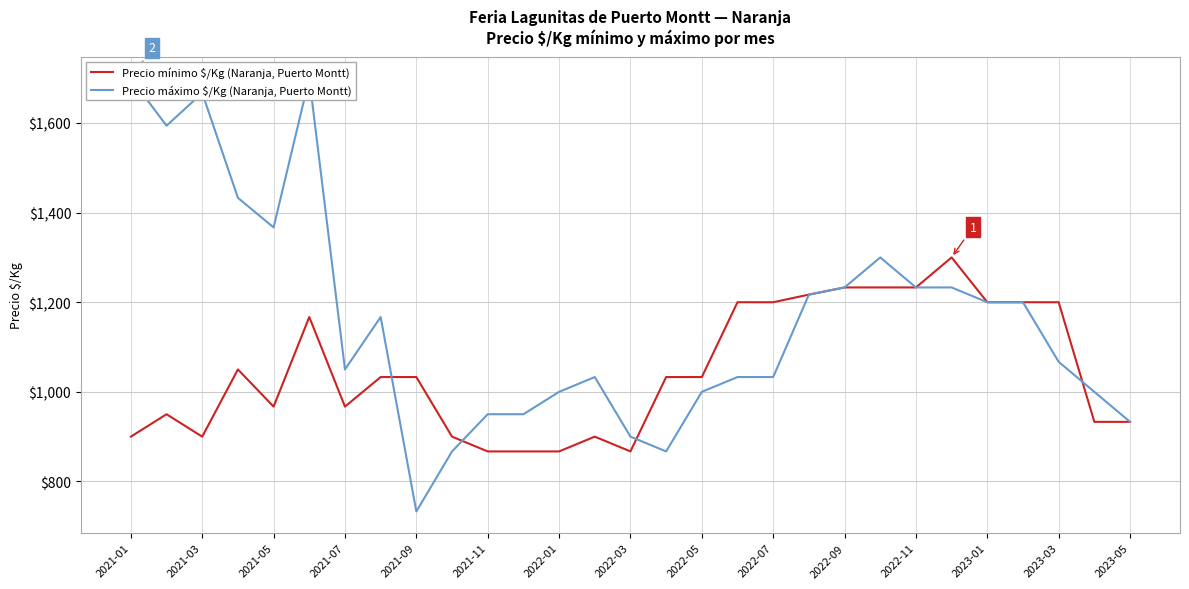

What is the maximum value for Precio mínimo $/Kg (Naranja, Puerto Montt)?

1300